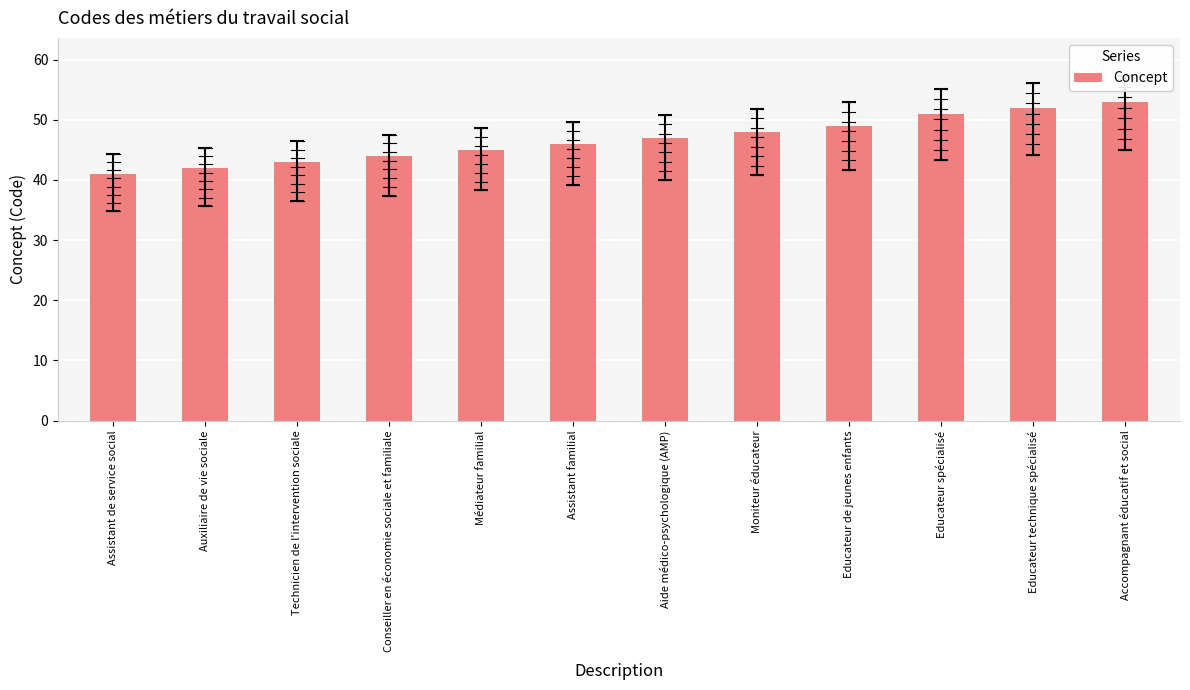

What is the ratio of the value at Aide médico-psychologique (AMP) to the value at Technicien de l'intervention sociale?

1.1